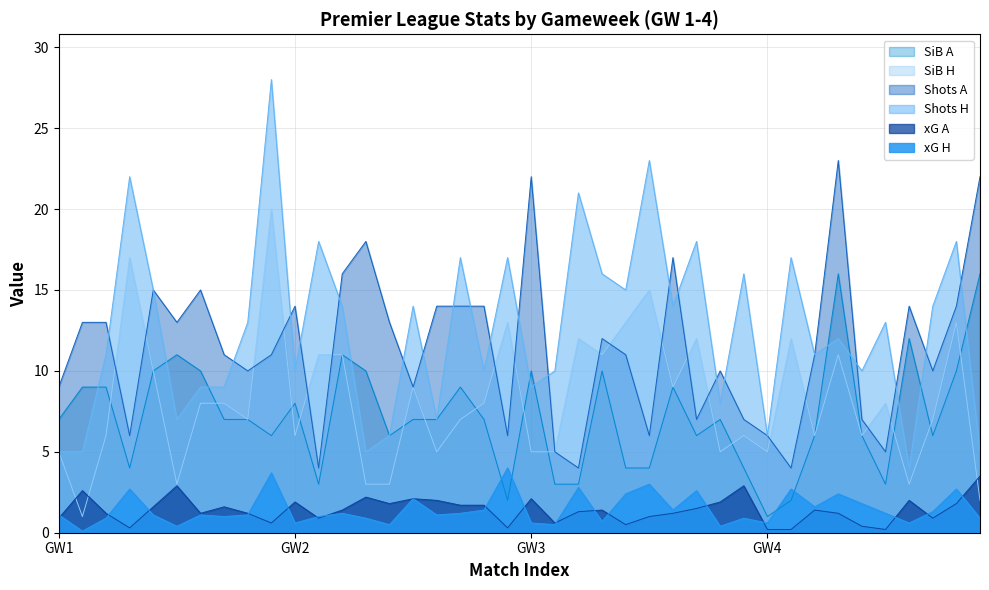

How many times do Shots H and SiB A cross each other?

11